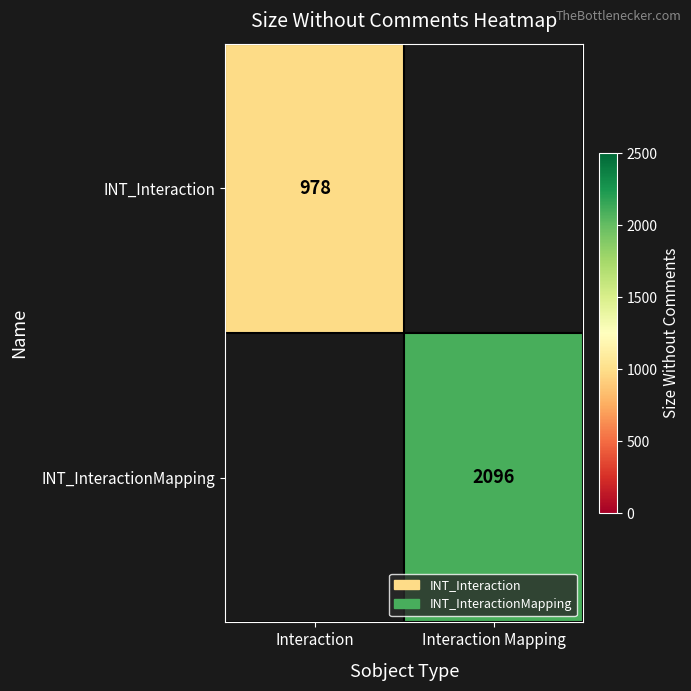

At how many categories does at least one series exceed 1647?

1